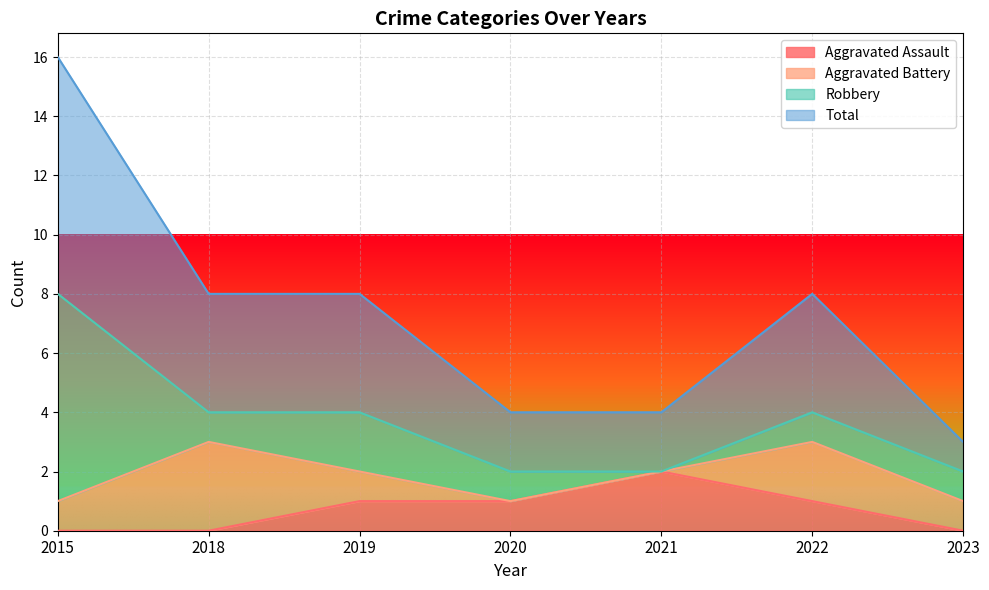

At which label is Aggravated Assault closest to 1?

2019